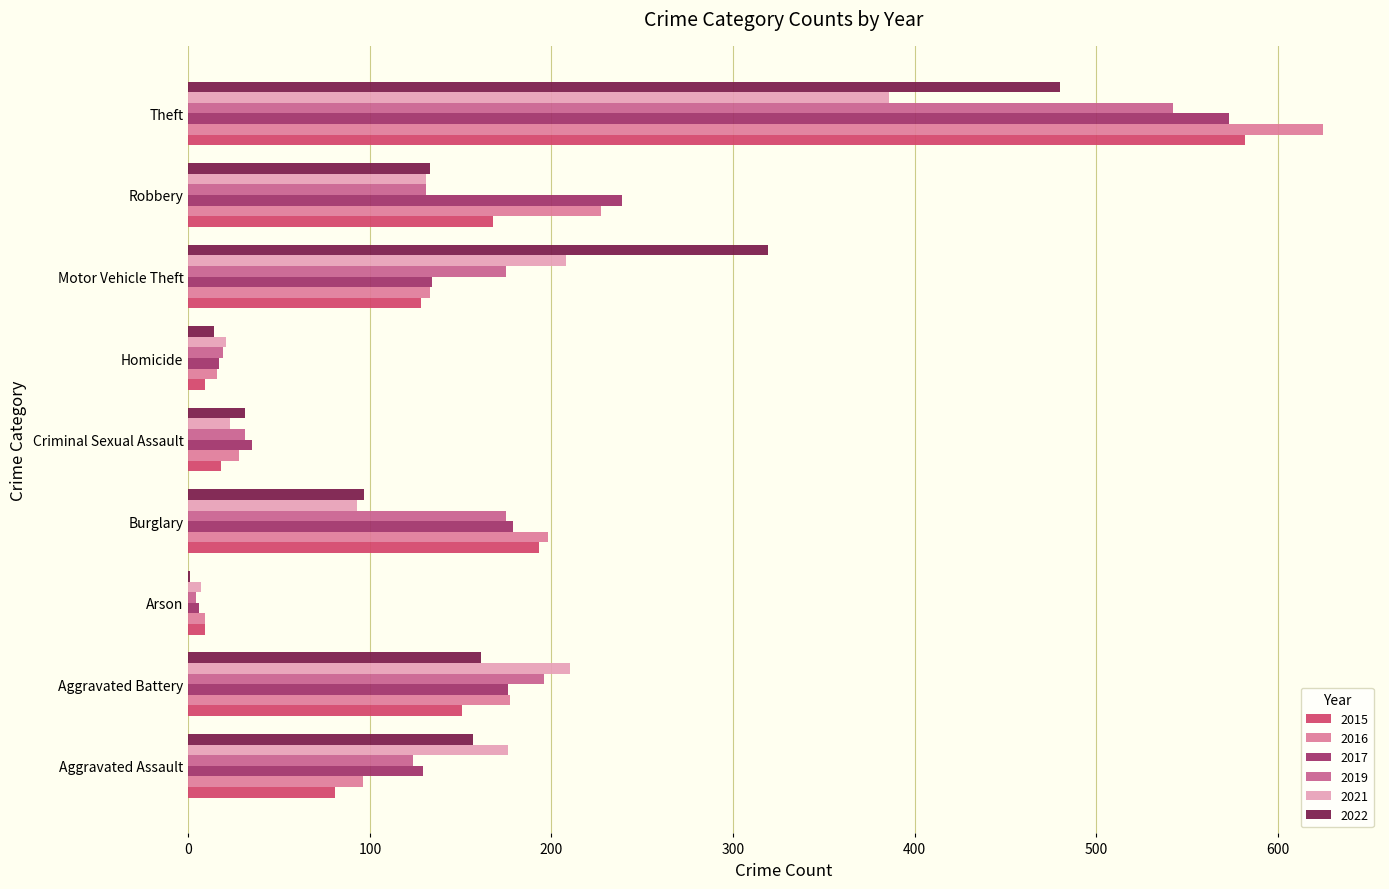

Is the value of 2022 at Homicide greater than the value of 2017 at Arson?

Yes